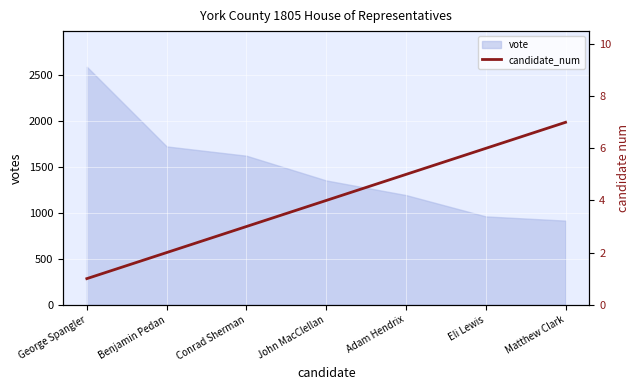

What position from the right is Benjamin Pedan?

6